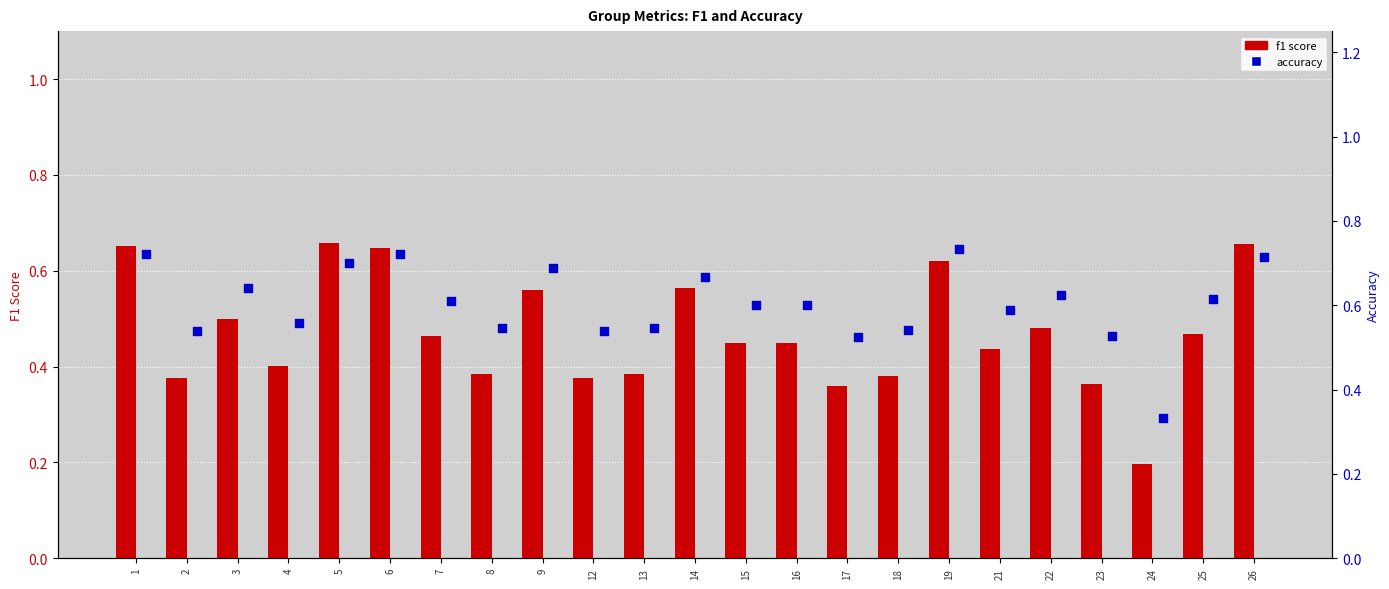

At how many categories does at least one series exceed 0?

23